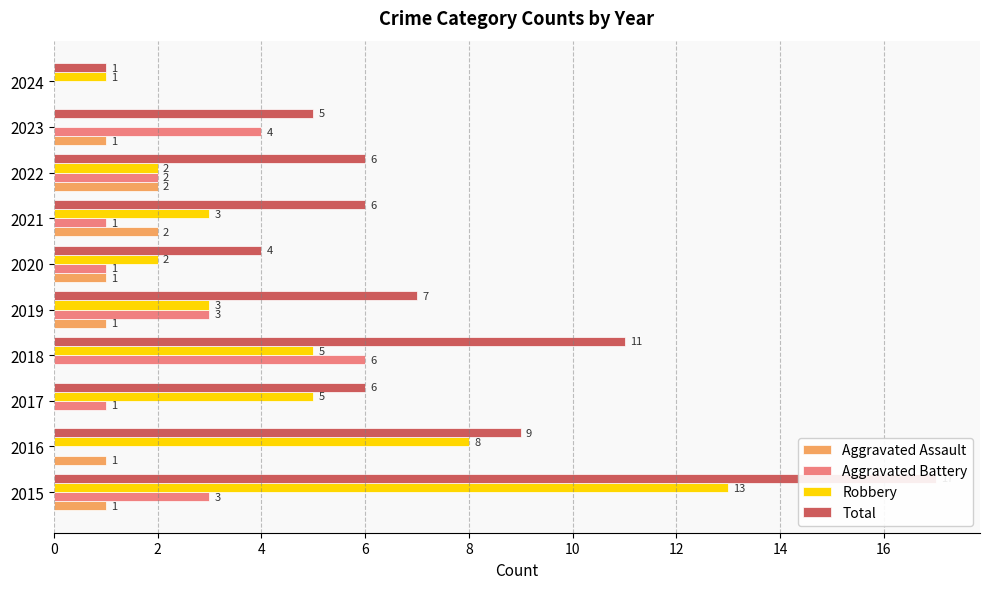

What is the highest value of the Robbery series?

13